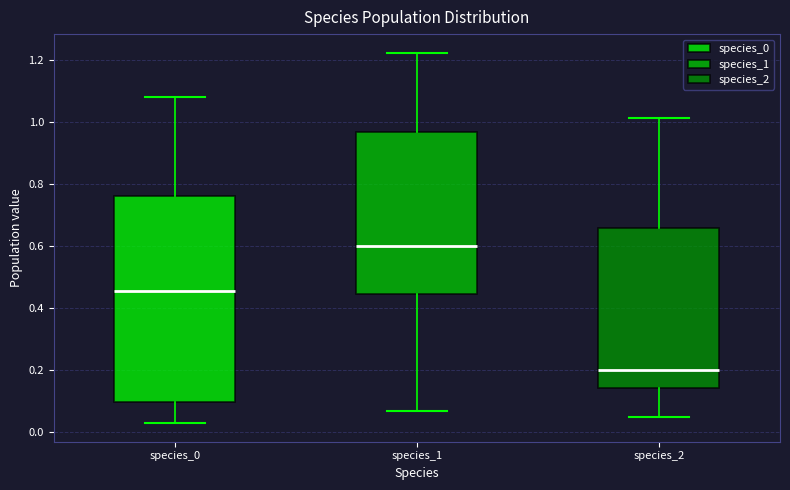

Comparing the boxes themselves (not the whiskers), which one is the tallest?

species_0